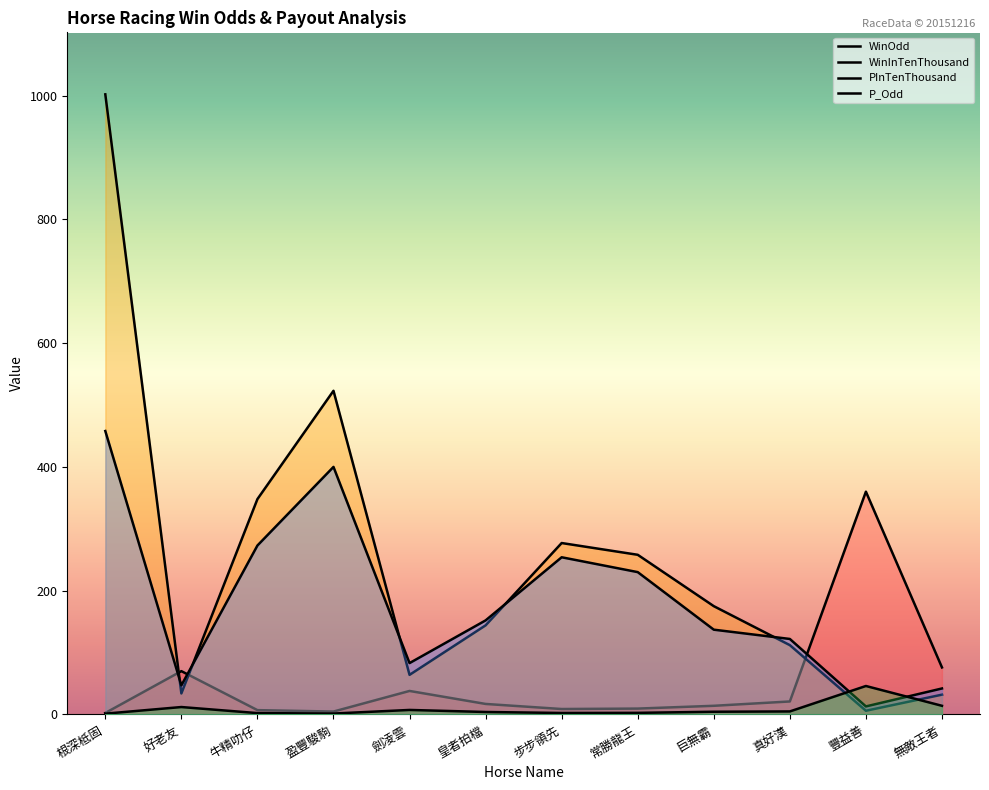

Is it true that WinOdd equals 18.4 at 劍凌雲?

False